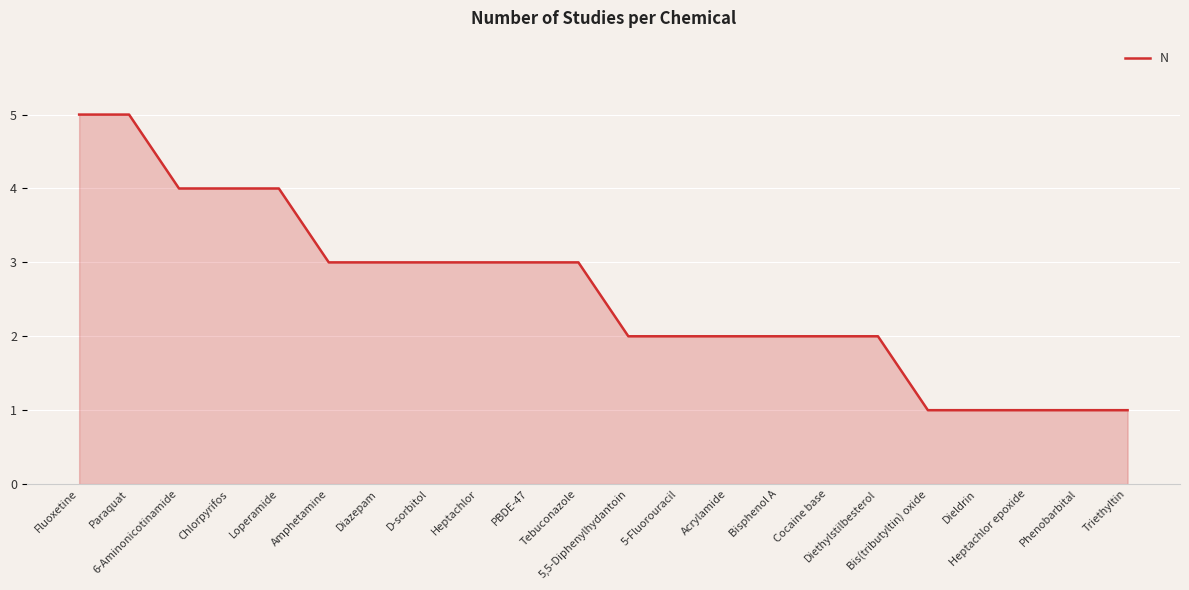

What is the minimum value shown in the chart?

1